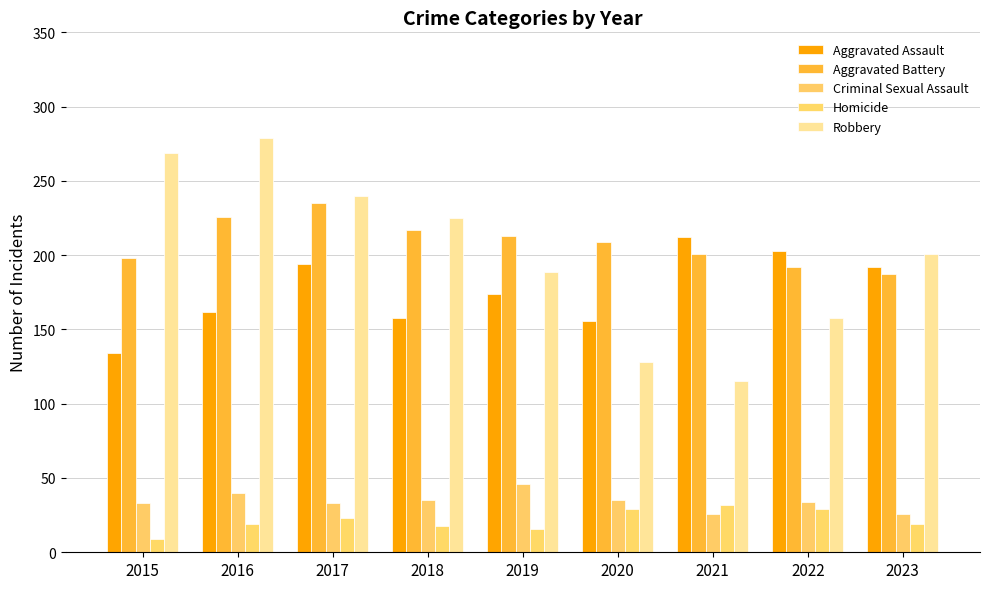

How many bars are there in total?

45